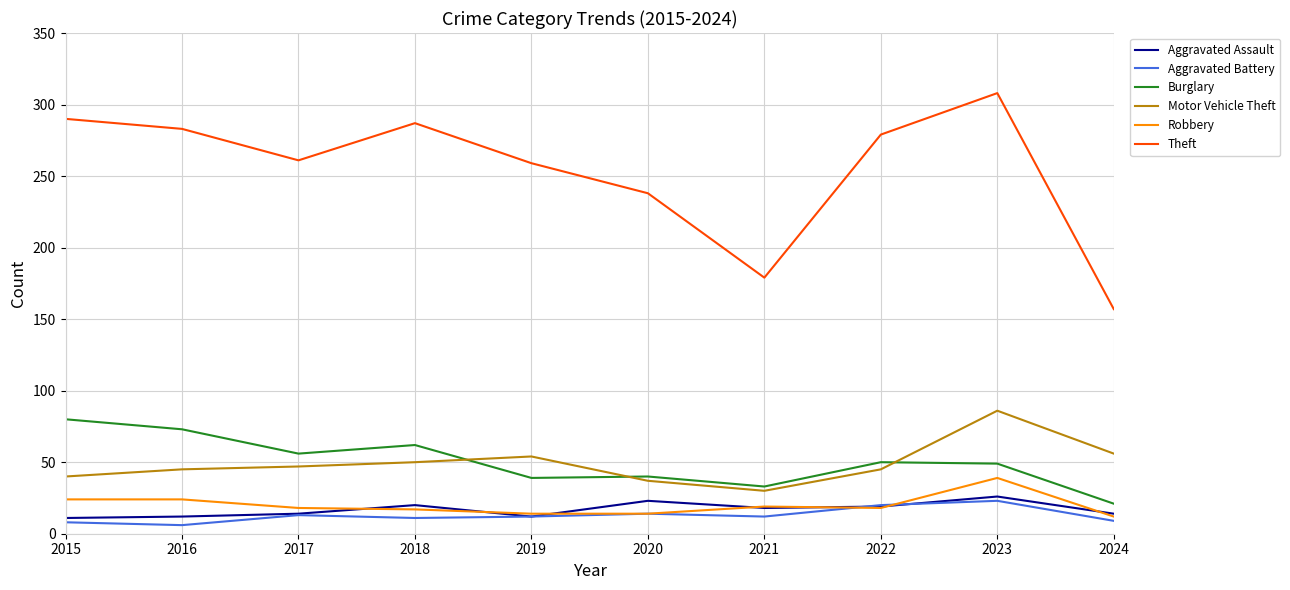

At which label is Theft closest to 232?

2020